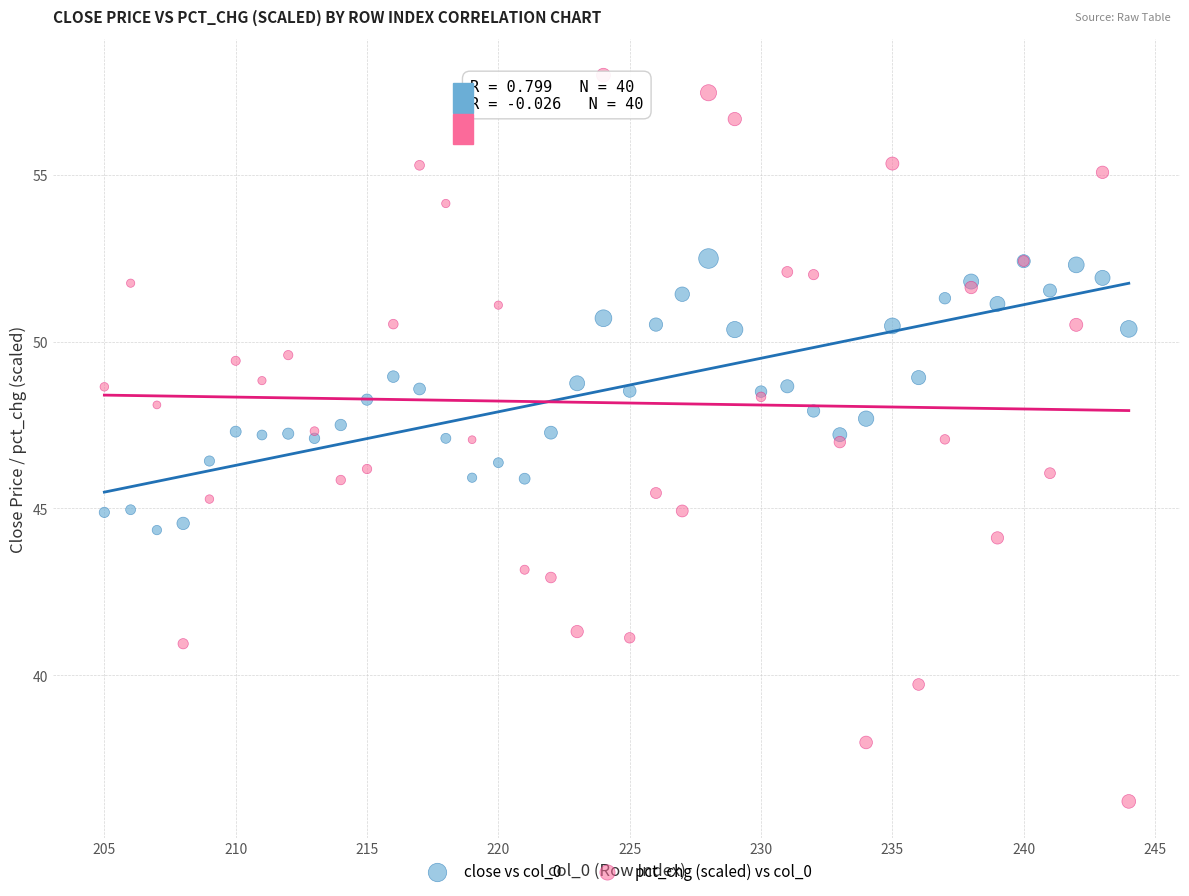

Which series has the largest Y range (max minus min)?

pct_chg (scaled) vs col_0